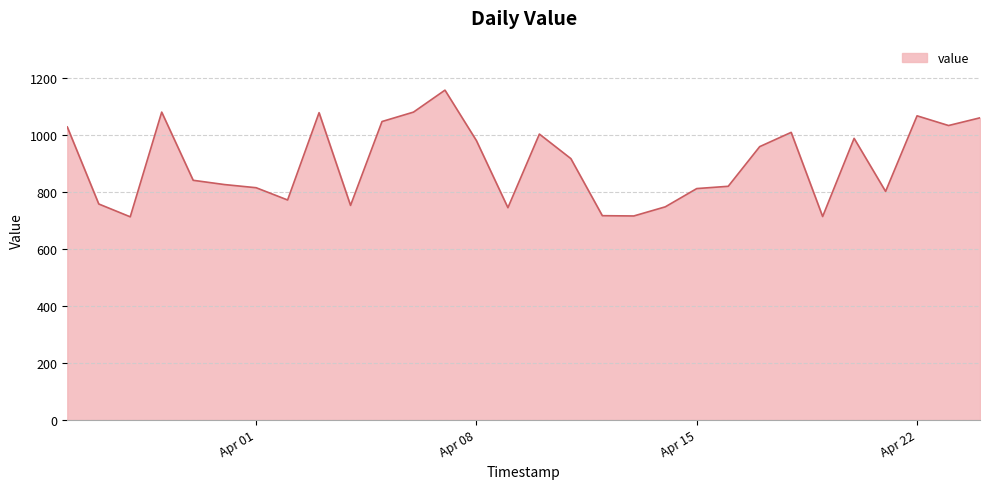

What is the smallest value displayed?

712